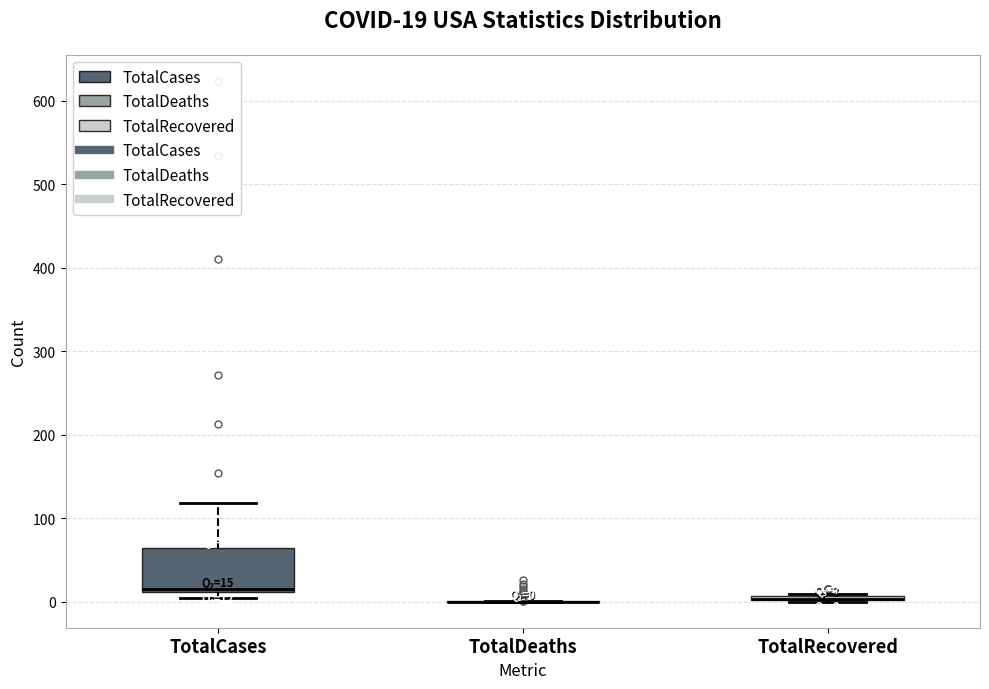

Which box is the tallest, from its lower edge to its upper edge?

TotalCases